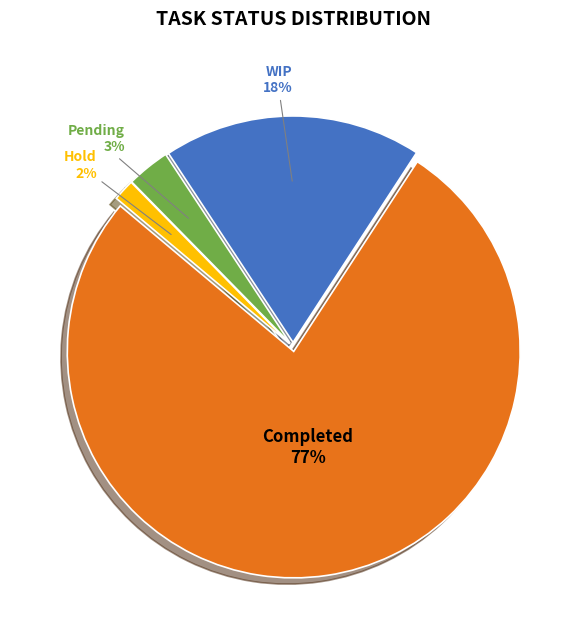

To the nearest percent, what is the difference between the largest and smallest slice percentages?

75%